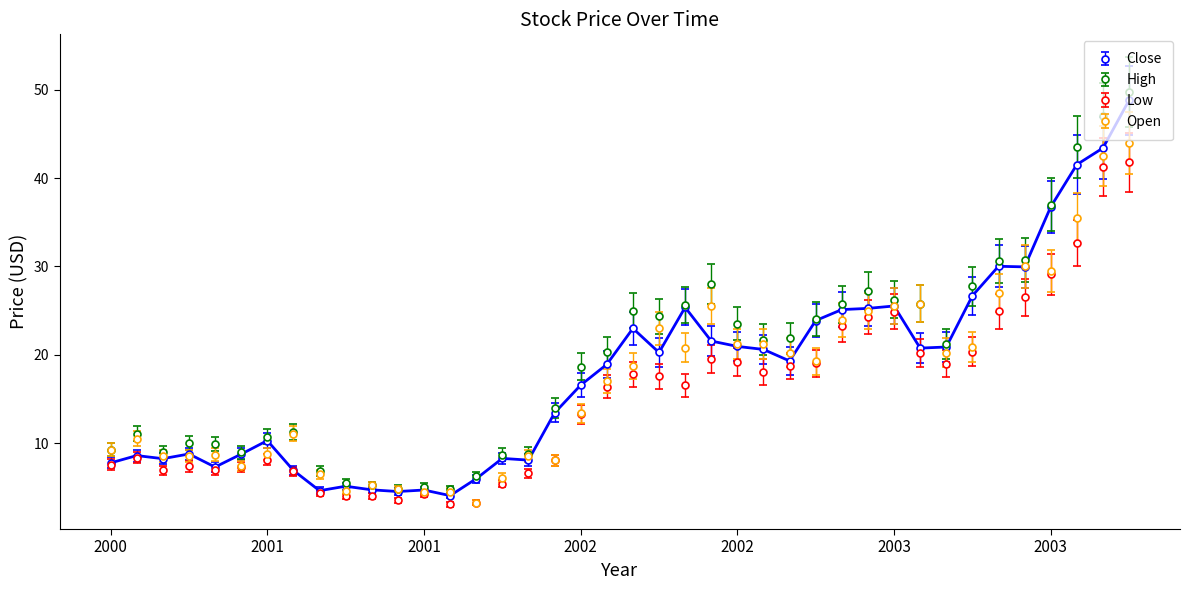

What is the greatest value displayed?

49.8